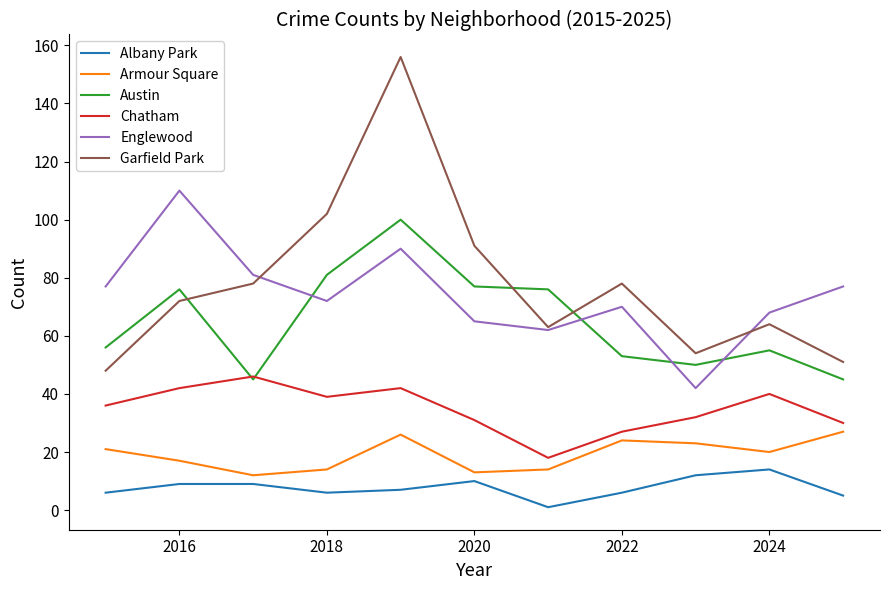

Rank the series by their maximum value, from highest to lowest.

Garfield Park, Englewood, Austin, Chatham, Armour Square, Albany Park